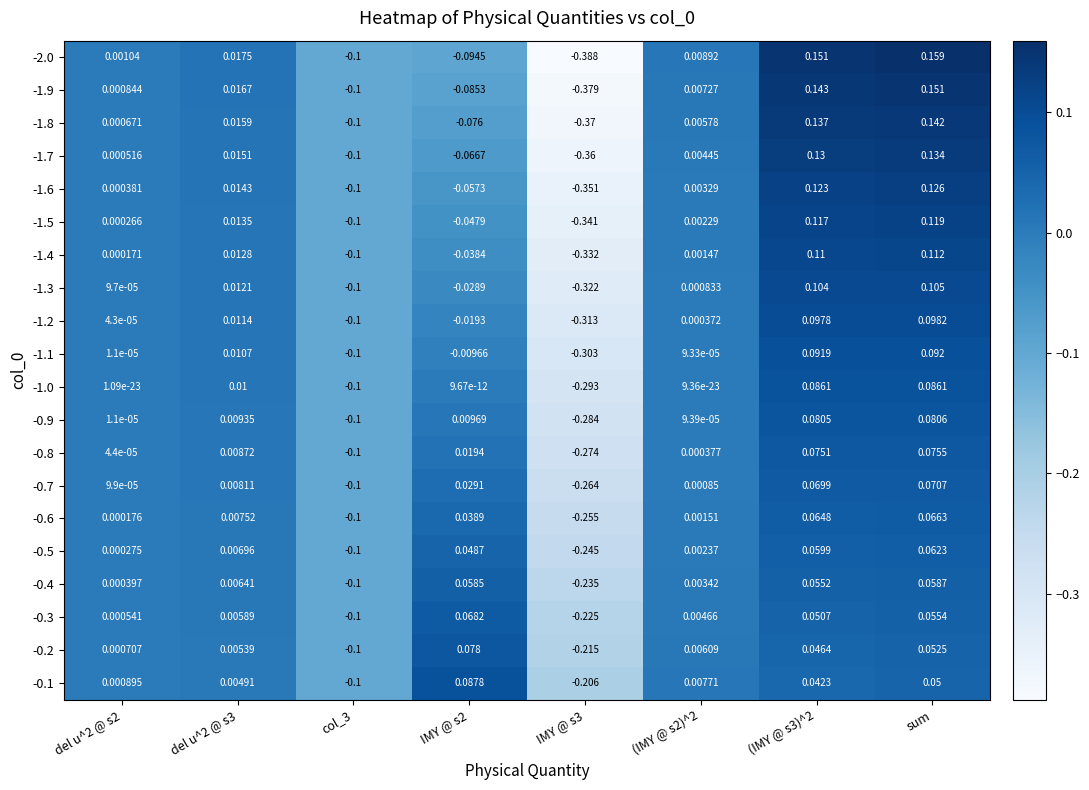

Is the value of -0.7 at sum greater than the value of -0.6 at del u^2 @ s2?

Yes